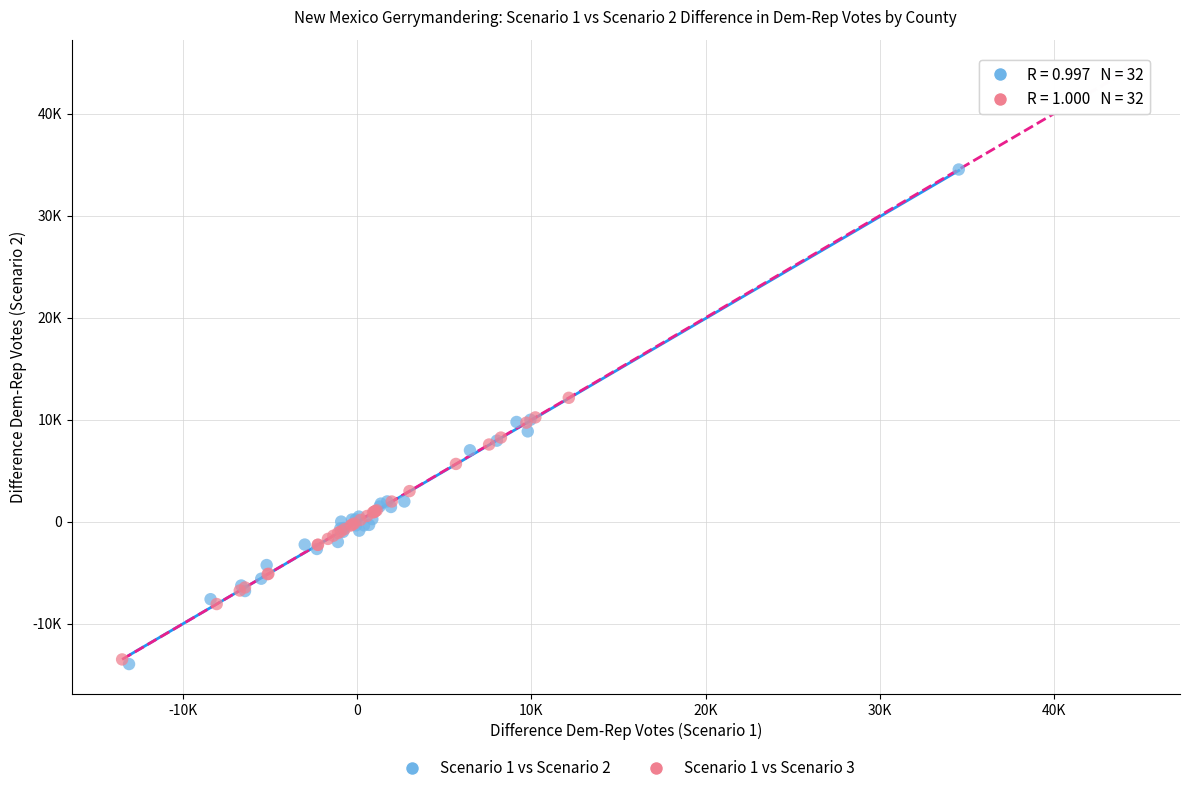

What are all the series names shown in the legend?

Scenario 1 vs Scenario 2, Scenario 1 vs Scenario 3